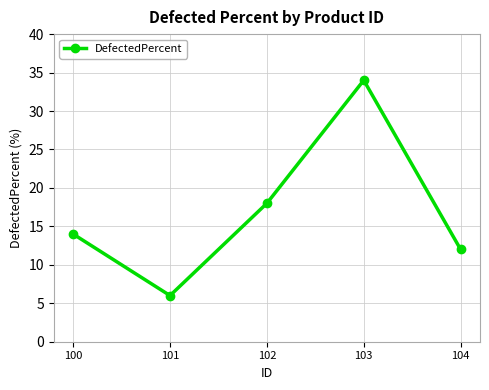

How many data points does each series have?

5